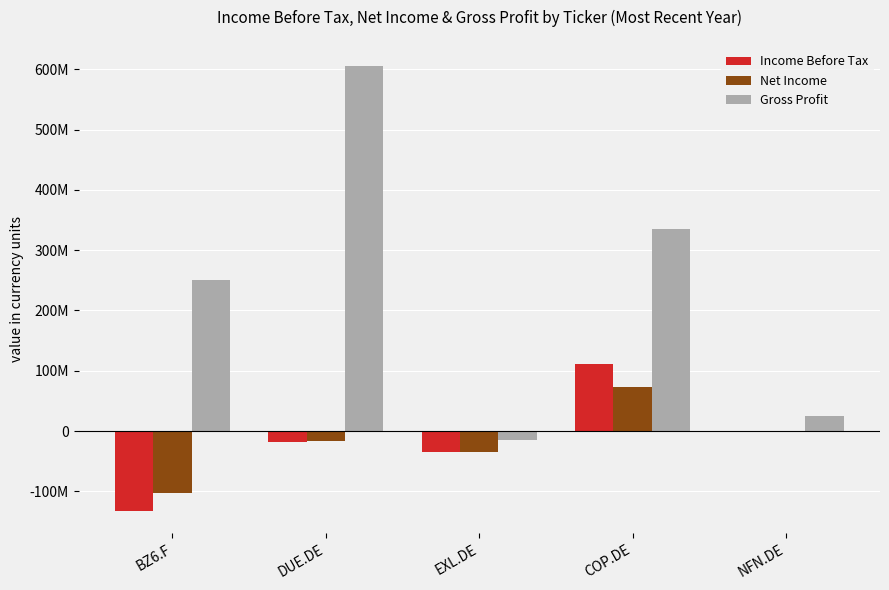

What is the sum of all Gross Profit values?

1201935897